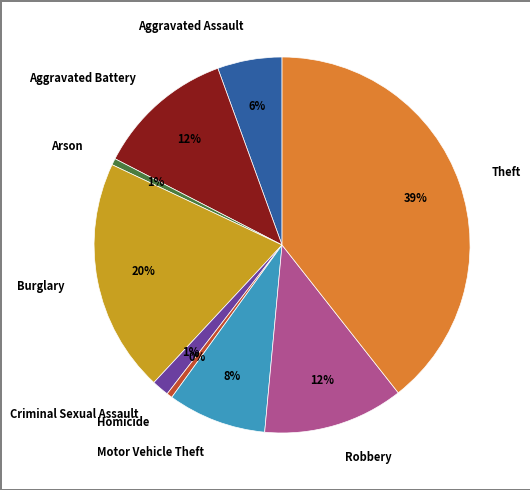

Is there a majority slice in this chart?

No